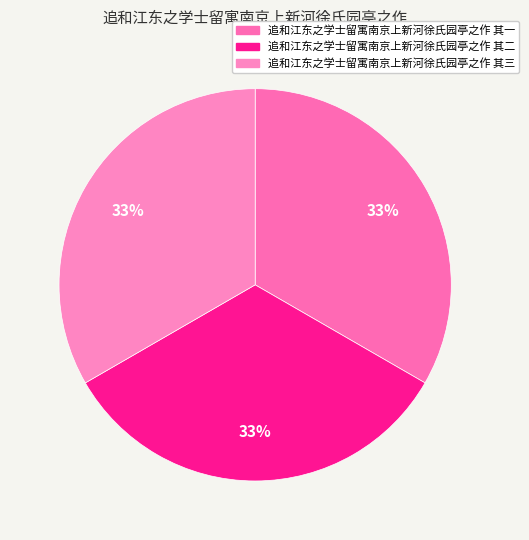

Which slice is the largest?

追和江东之学士留寓南京上新河徐氏园亭之作 其三